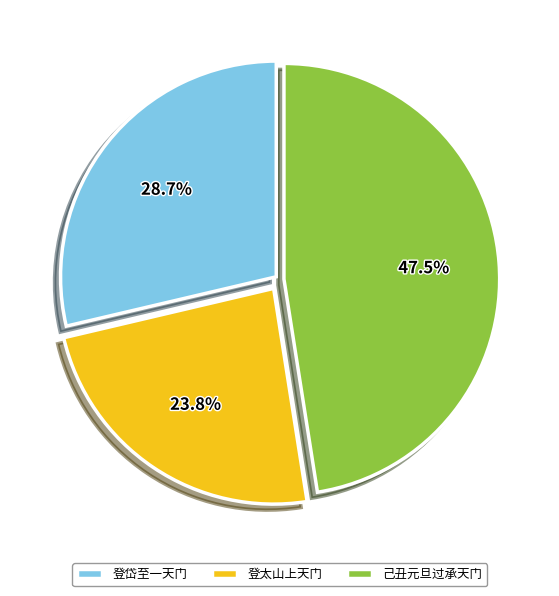

Which has a higher value, 登太山上天门 or 己丑元旦过承天门?

己丑元旦过承天门